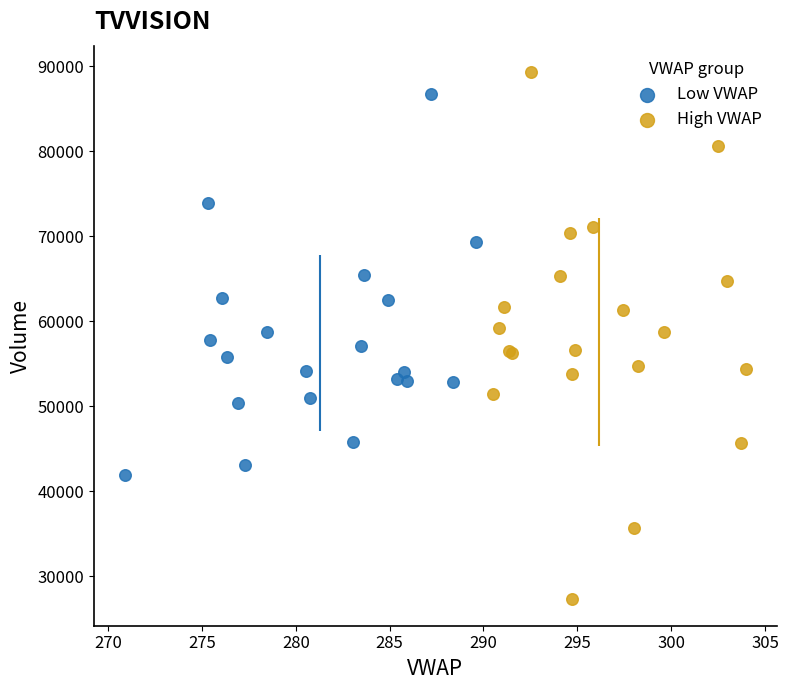

Which series has the widest spread of Y values?

High VWAP